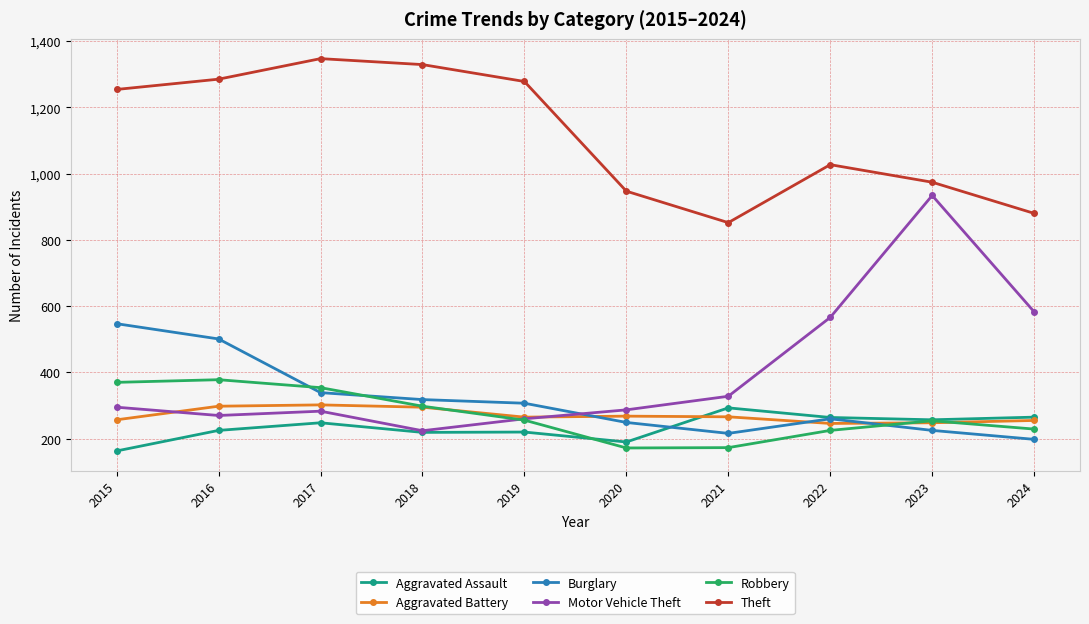

How many lines are shown in the chart?

6